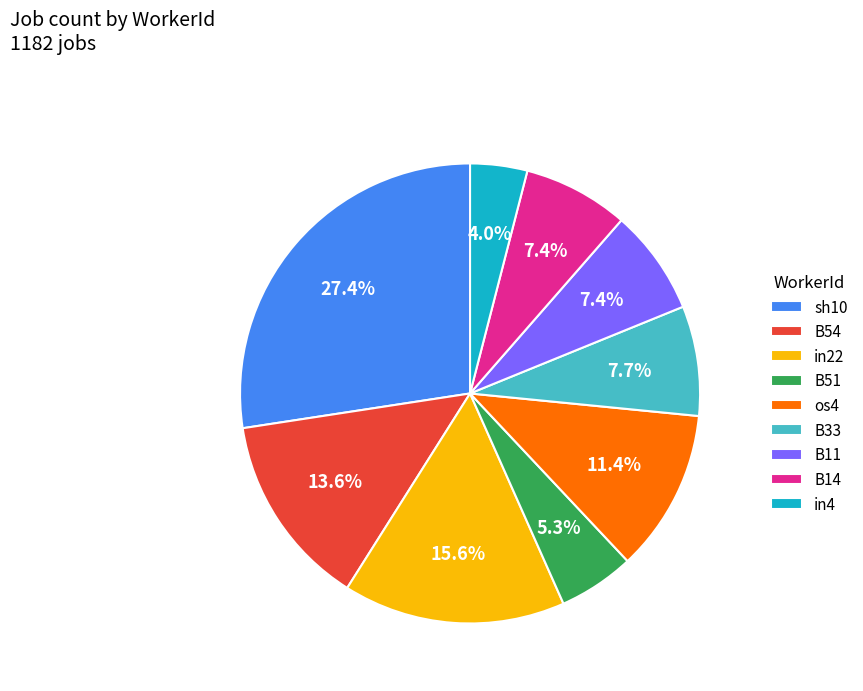

Is there any slice that represents more than half of the pie?

No